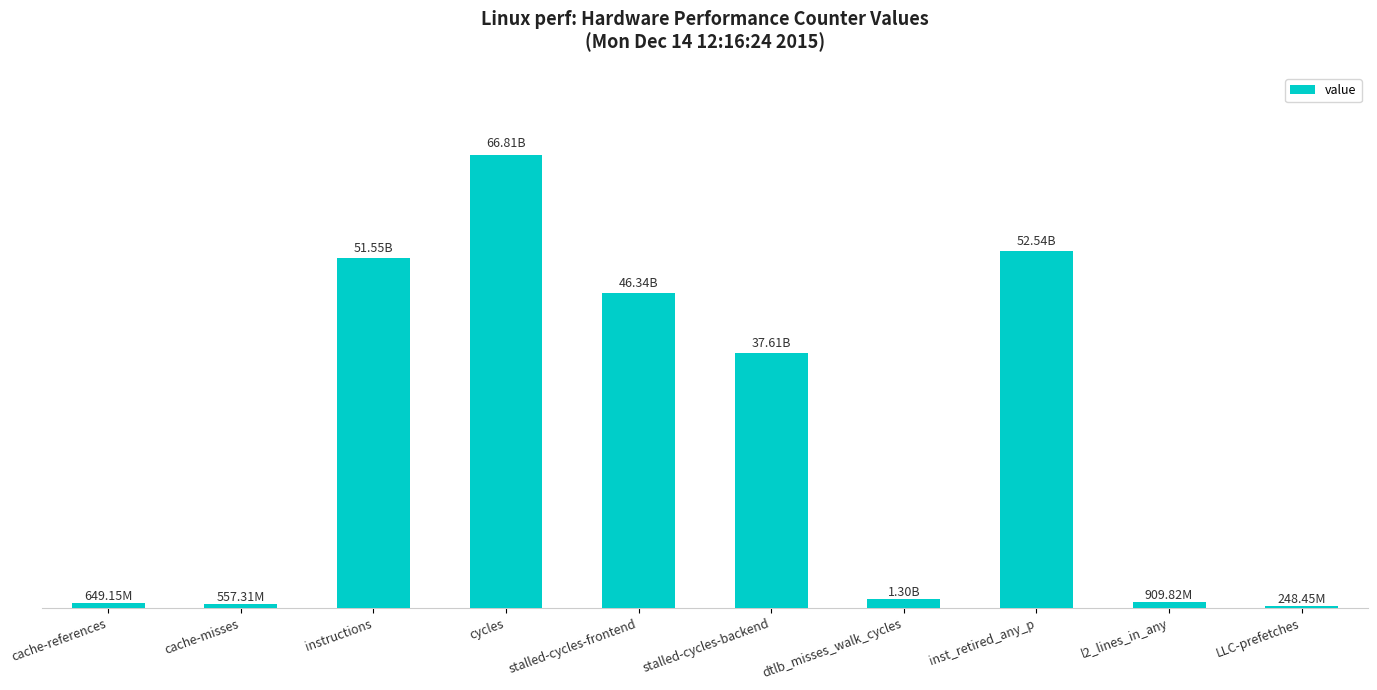

The value at stalled-cycles-frontend is 71072398845. True or false?

False